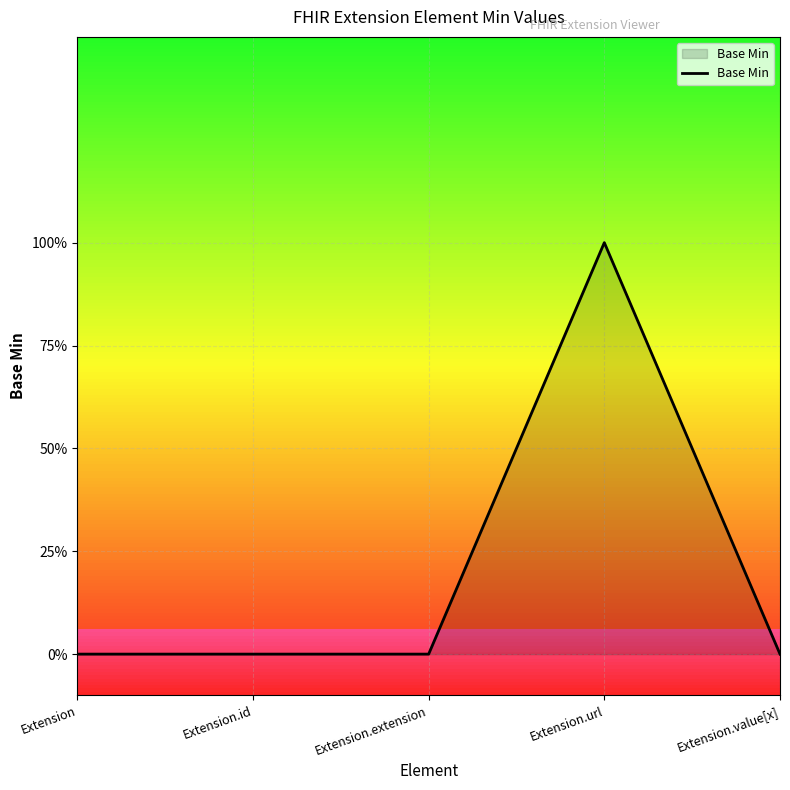

Rank the categories by value from lowest to highest.

Extension, Extension.id, Extension.extension, Extension.value[x], Extension.url